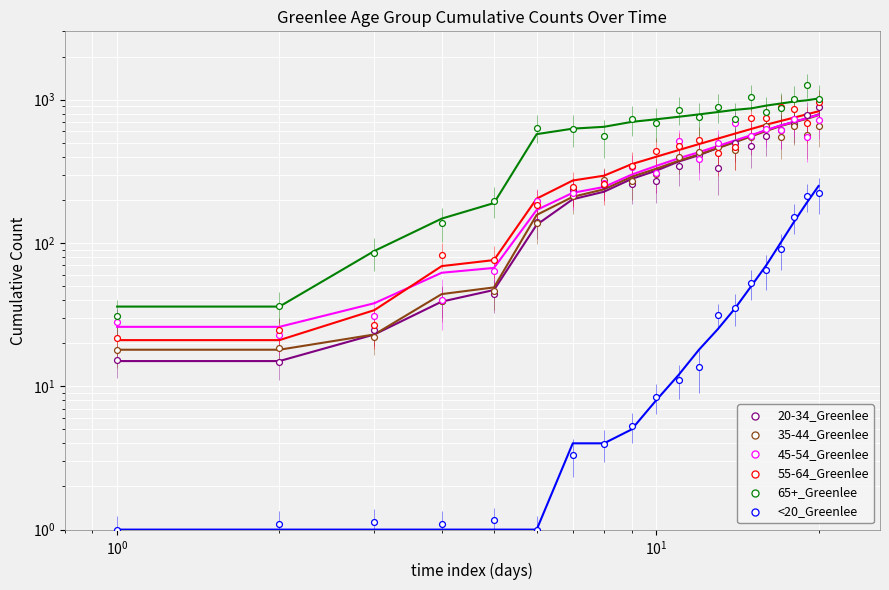

At which category is the sum across all series the highest?

19